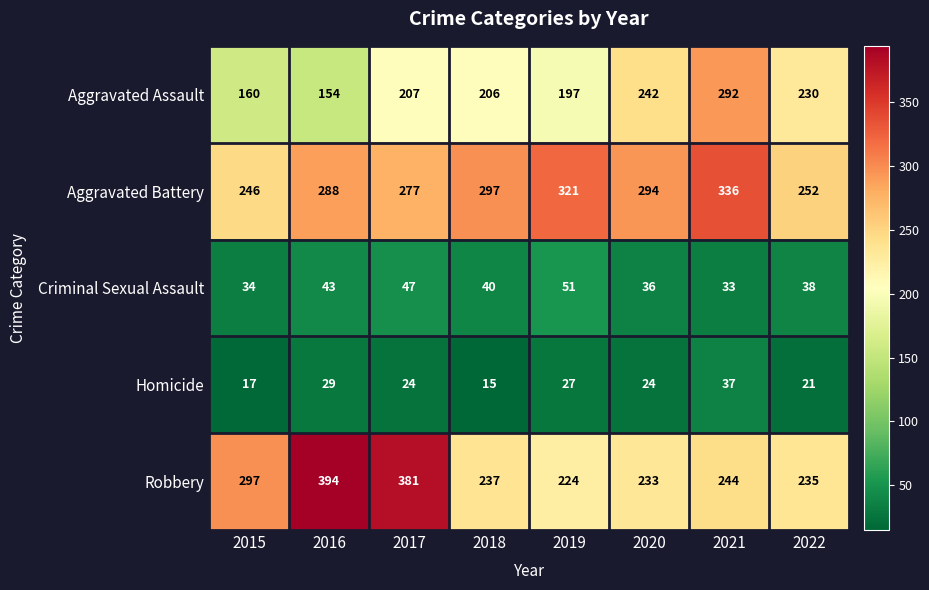

True or false: Aggravated Battery has a value of 277 at 2017.

True